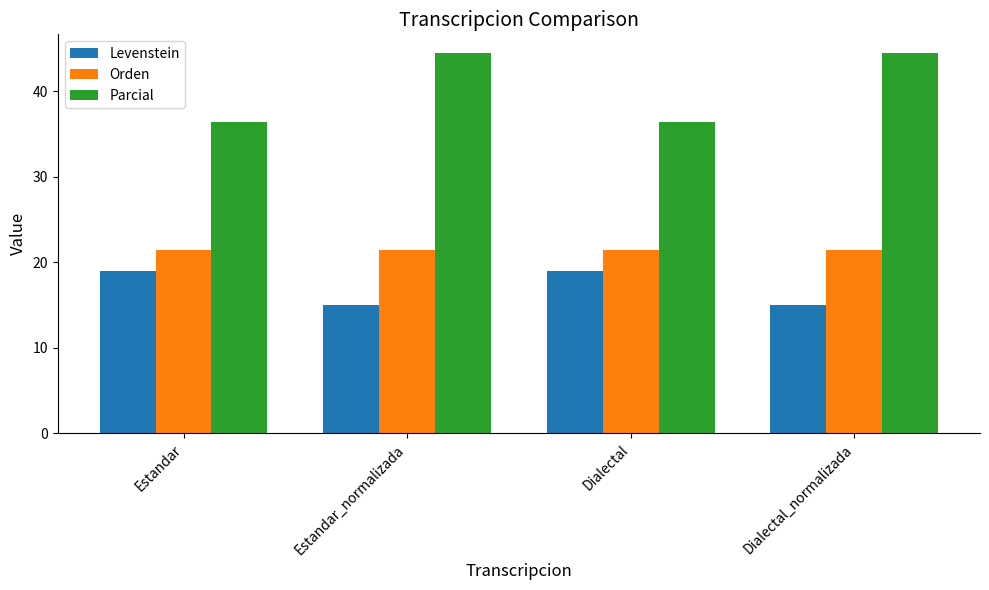

List the series in order of their overall mean, highest first.

Parcial, Orden, Levenstein